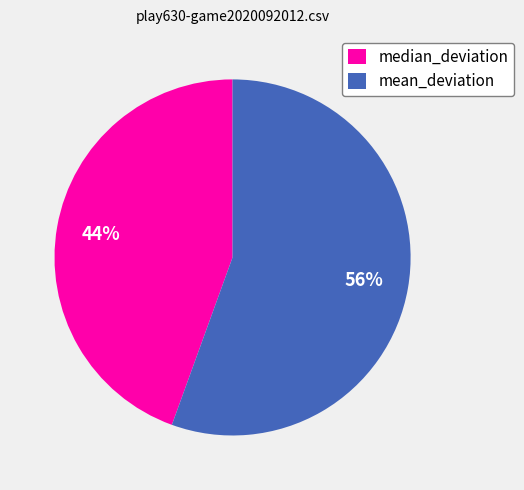

Rank the categories by value from lowest to highest.

median_deviation, mean_deviation